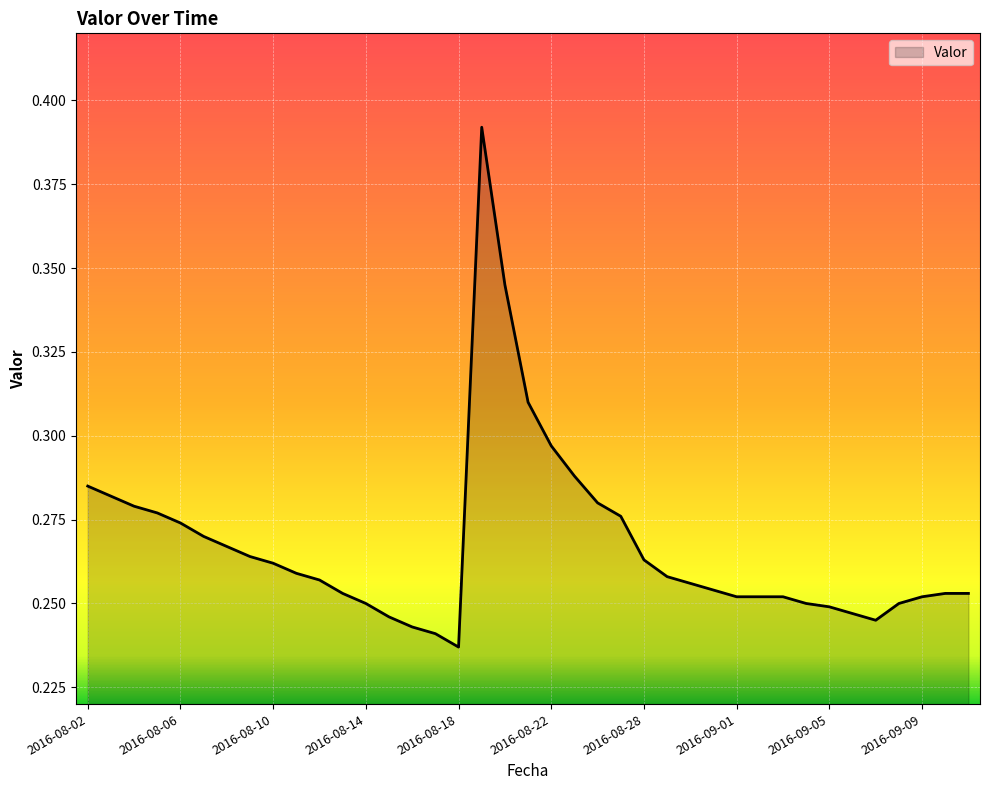

What is the value of the 33rd point from the left?

0.2